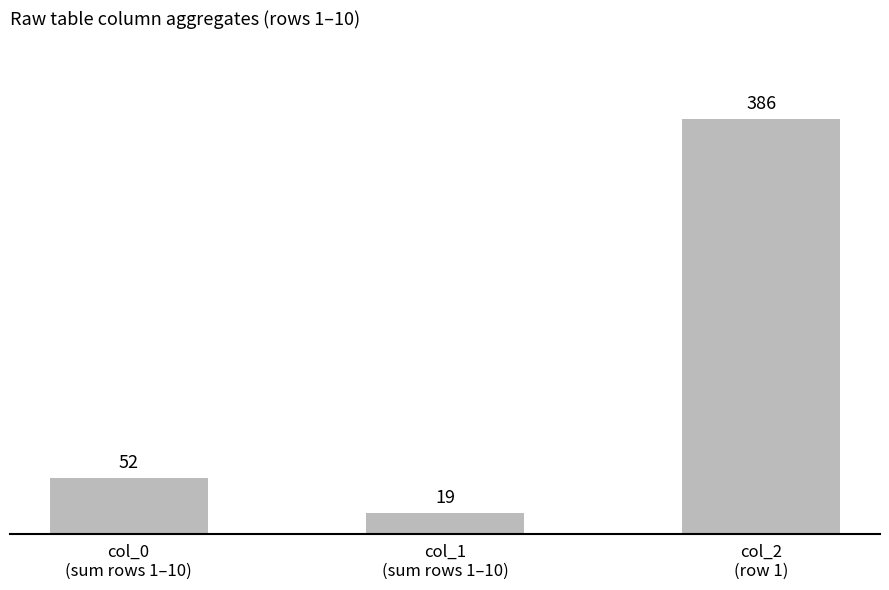

Does the chart contain stacked bars?

No